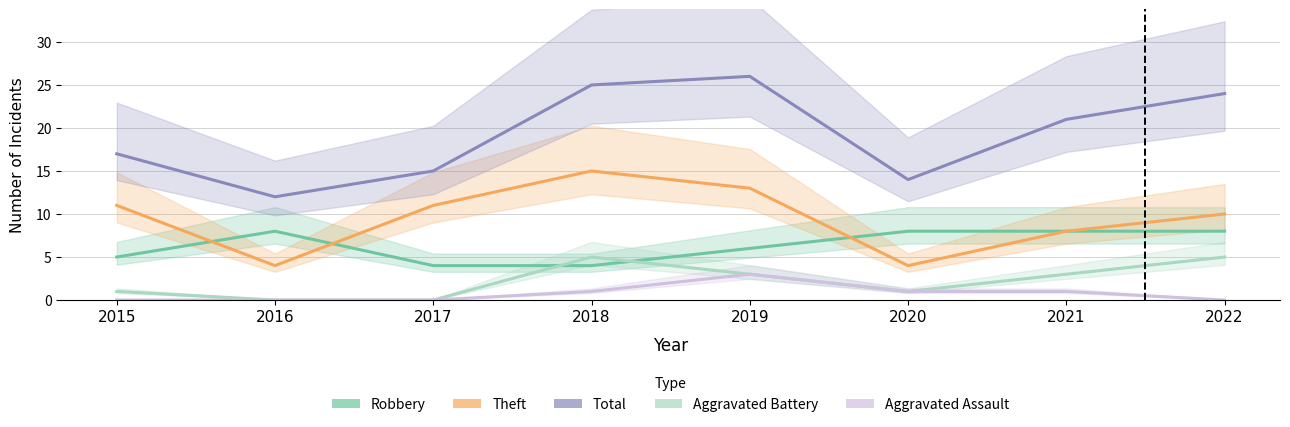

Which label corresponds to the smallest value in the chart?

2016